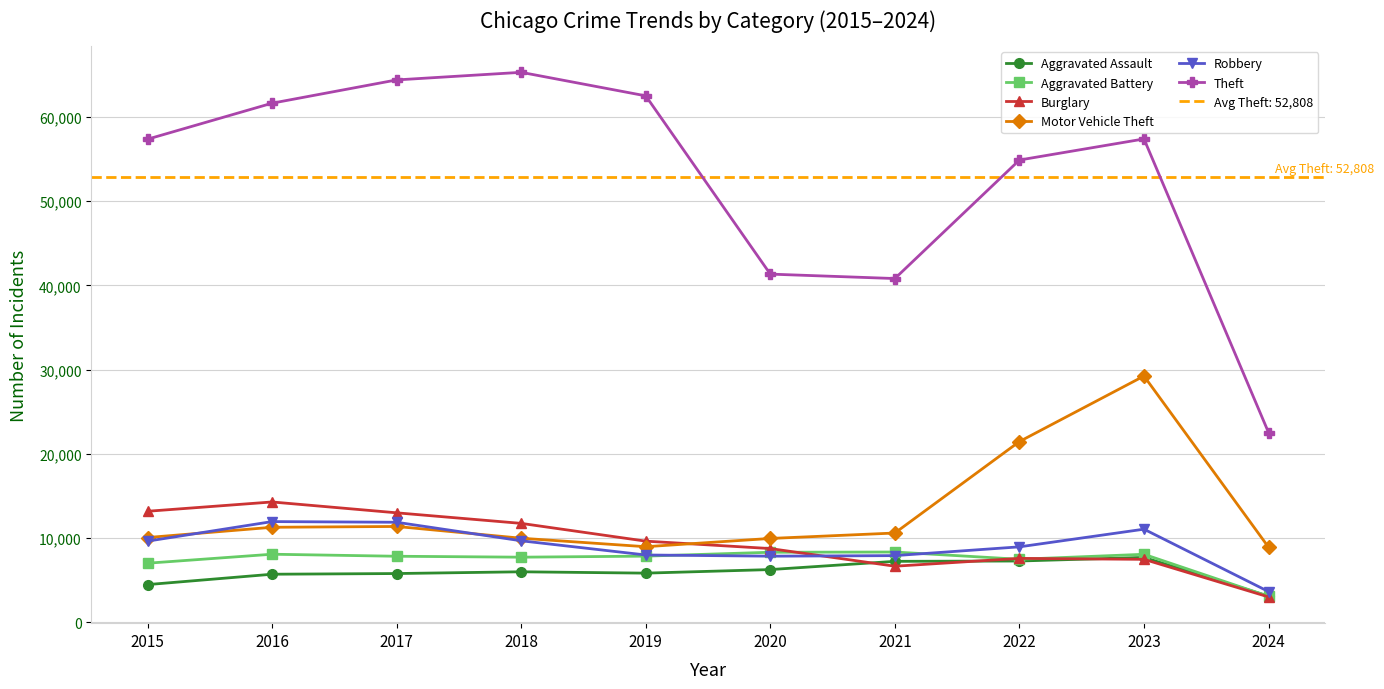

Reading left to right, extract all data points from this chart.

Aggravated Assault: 2015=4480	2016=5712	2017=5793	2018=6001	2019=5841	2020=6264	2021=7242	2022=7280	2023=7708	2024=3111
Aggravated Battery: 2015=7019	2016=8086	2017=7845	2018=7735	2019=7858	2020=8320	2021=8347	2022=7488	2023=8079	2024=3088
Burglary: 2015=13184	2016=14289	2017=13001	2018=11747	2019=9638	2020=8758	2021=6662	2022=7592	2023=7479	2024=3016
Motor Vehicle Theft: 2015=10068	2016=11285	2017=11380	2018=9985	2019=8977	2020=9959	2021=10603	2022=21460	2023=29238	2024=8919
Robbery: 2015=9638	2016=11960	2017=11880	2018=9681	2019=7995	2020=7855	2021=7920	2022=8962	2023=11059	2024=3653
Theft: 2015=57350	2016=61623	2017=64386	2018=65288	2019=62495	2020=41335	2021=40809	2022=54877	2023=57380	2024=22532